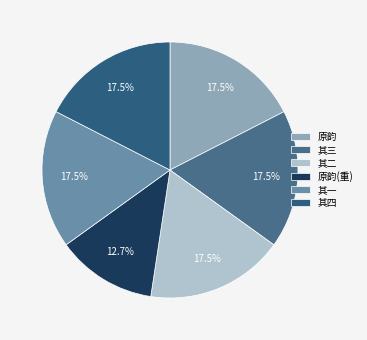

Which category has the smallest portion of the pie?

原韵(重)